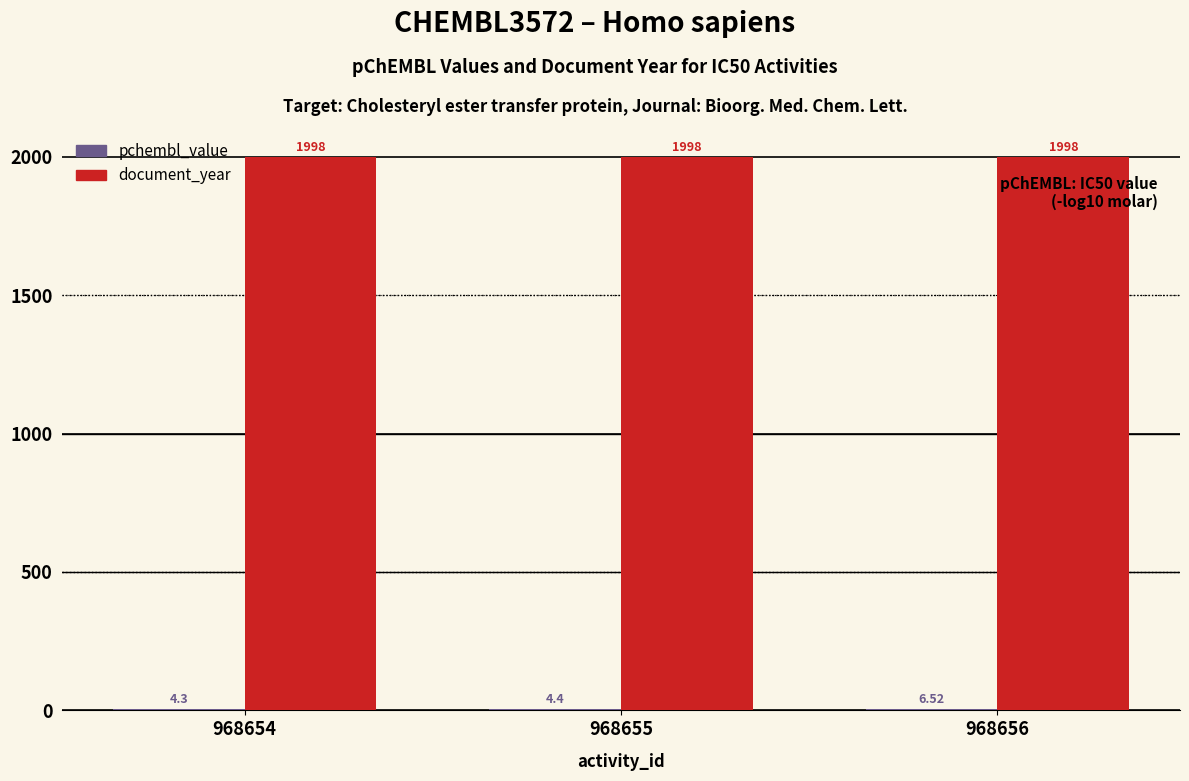

What is the sum of the document_year values at 968655 and 968654?

3996.0